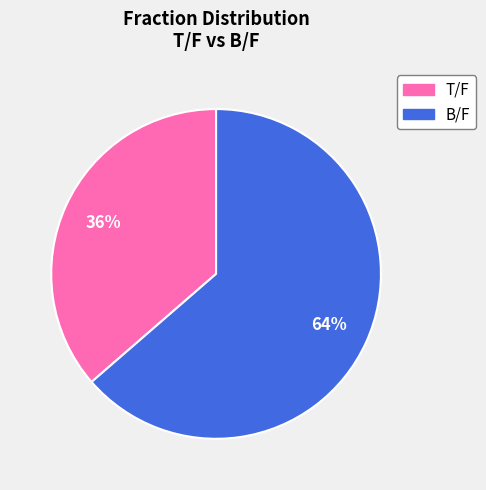

Does any single category account for the majority?

Yes